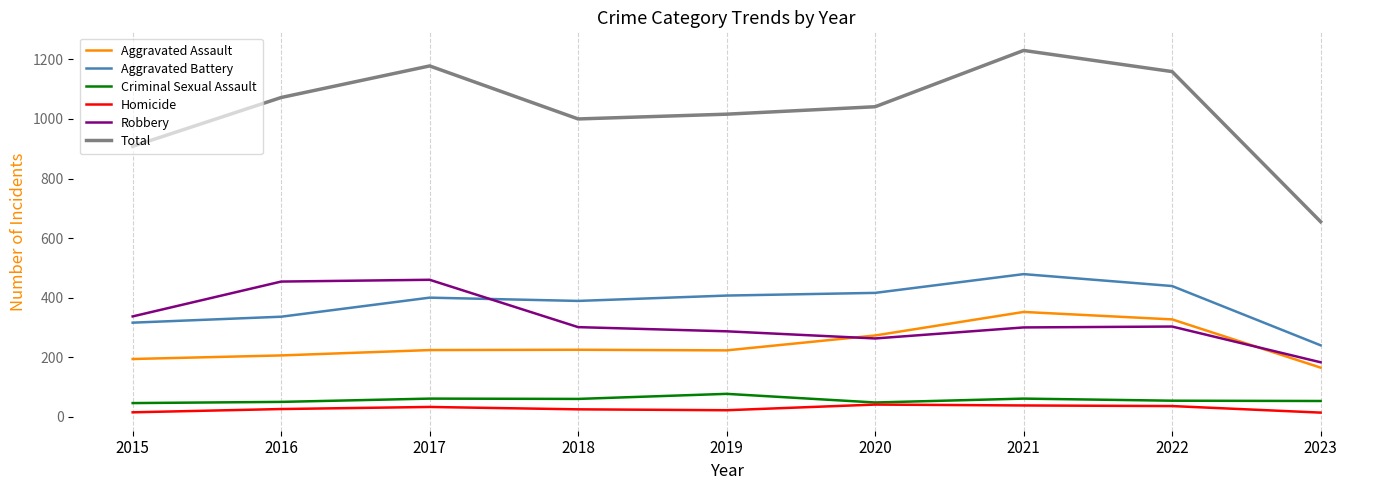

What is the difference between the Aggravated Assault values at 2021 and 2023?

187